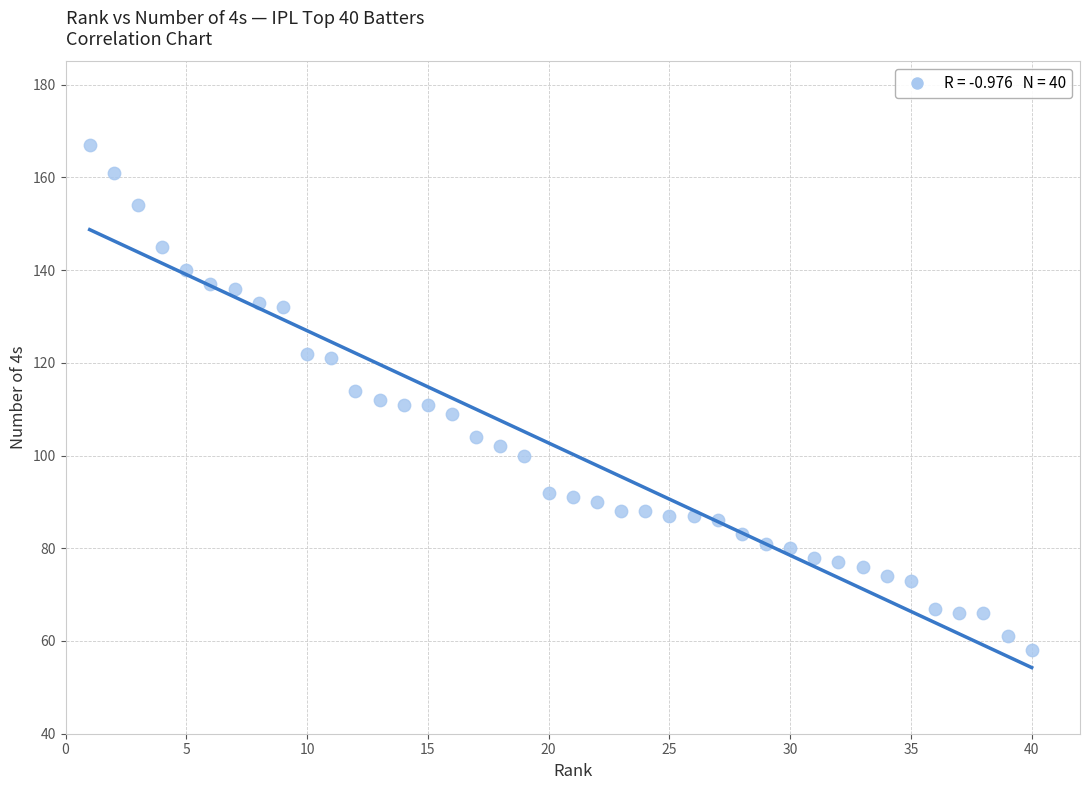

What is the range of X values (max minus min)?

39